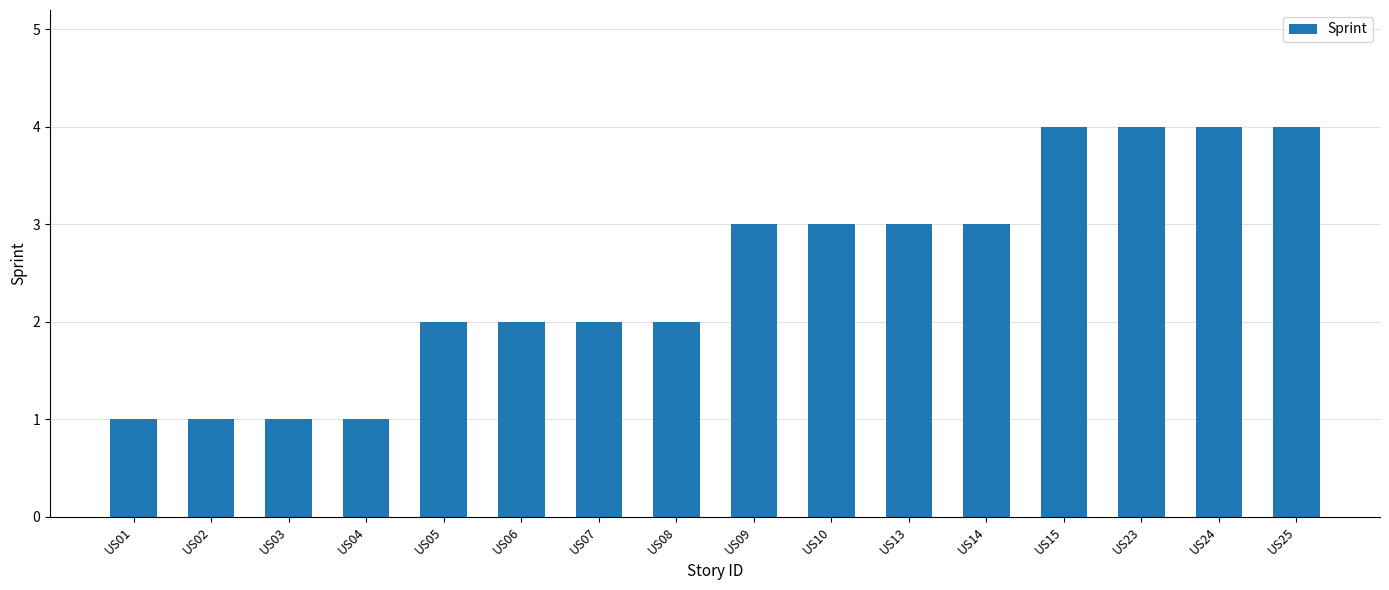

What is the ratio of the value at US07 to the value at US01?

2.0